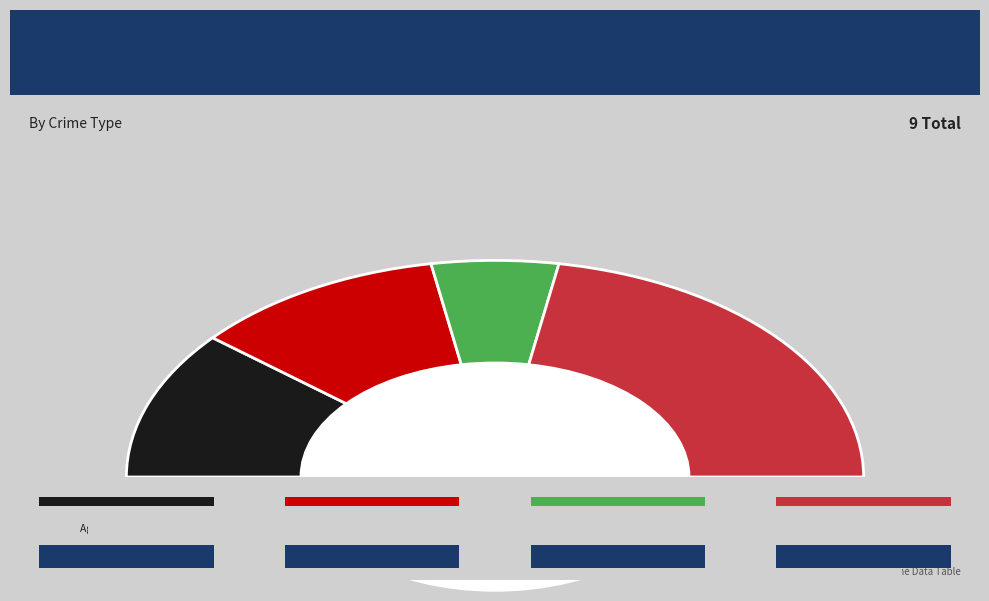

To the nearest percent, what percentage of the pie is Aggravated Battery?

22%